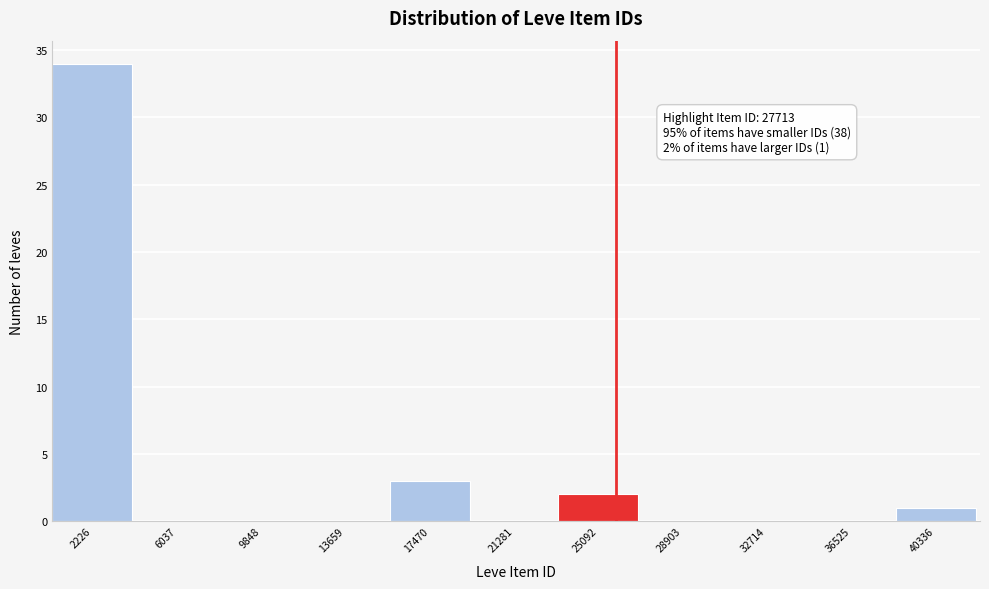

Reading right to left, list all the values displayed in this chart.

40336=1	36525=0	32714=0	28903=0	25092=2	21281=0	17470=3	13659=0	9848=0	6037=0	2226=34